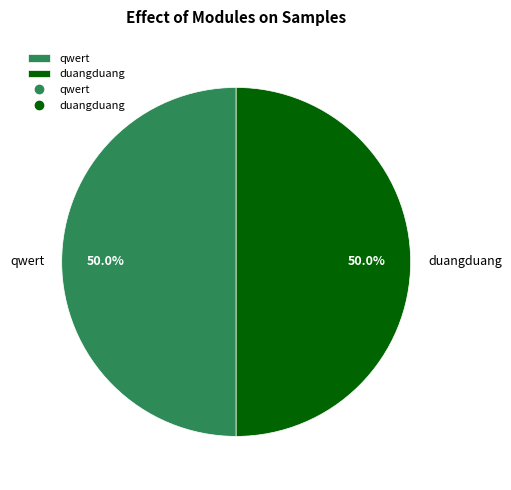

What percentage do qwert and duangduang together represent?

100.0%